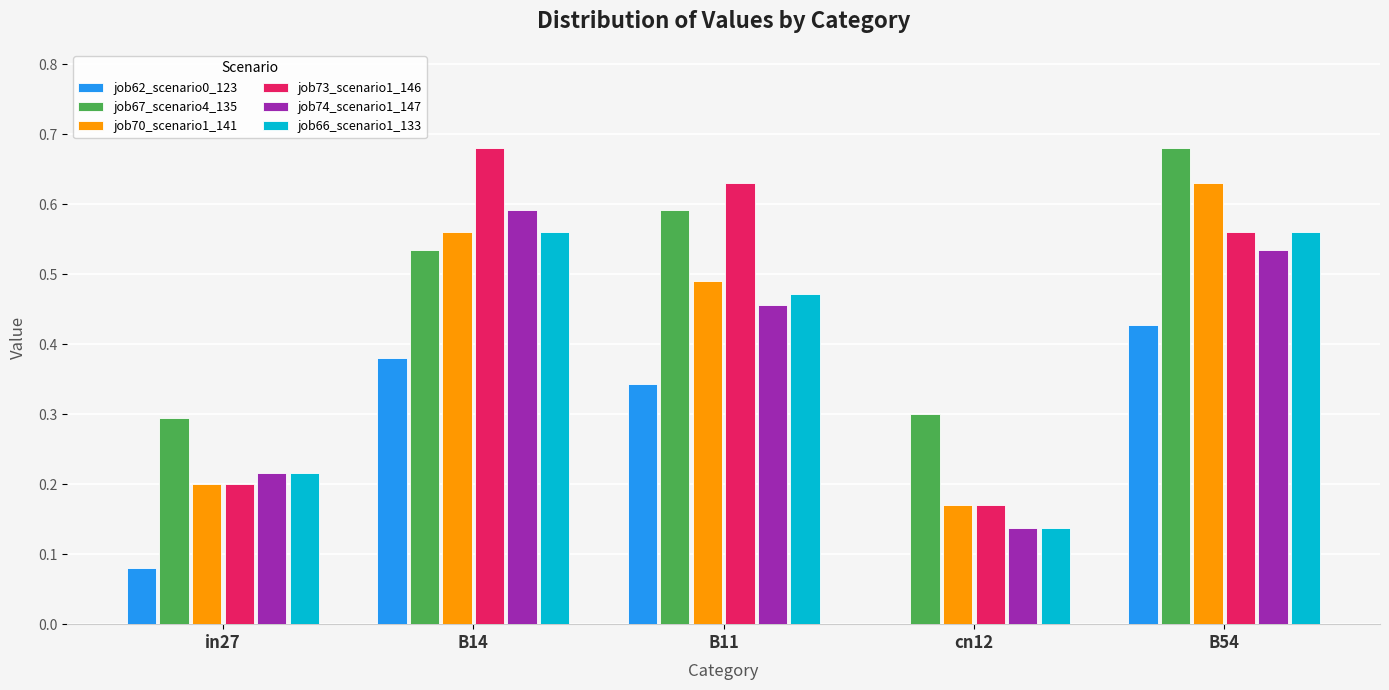

What is the total value across all series at cn12?

0.9